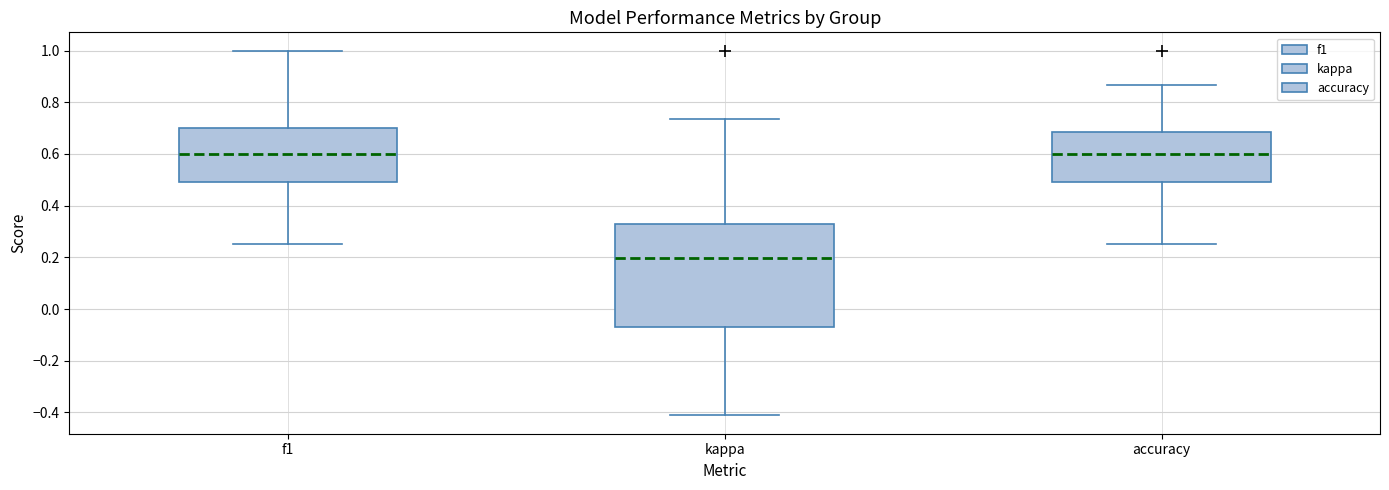

Where does the lower whisker of the box for accuracy end on the y-axis? The values are not printed on the chart, so give them approximately, as read against the axis.

0.26